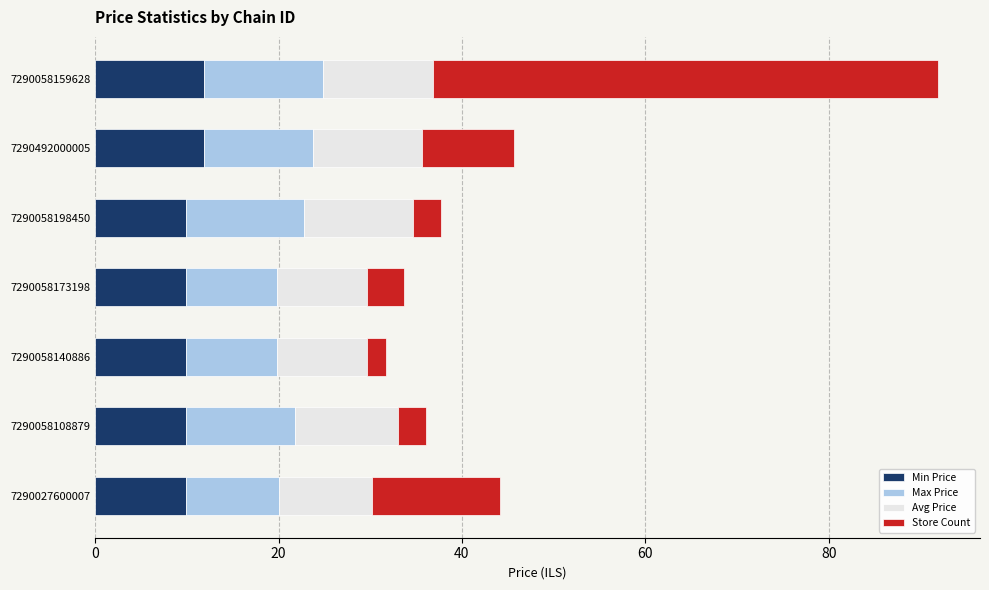

At which category is the sum across all series the highest?

7290058159628